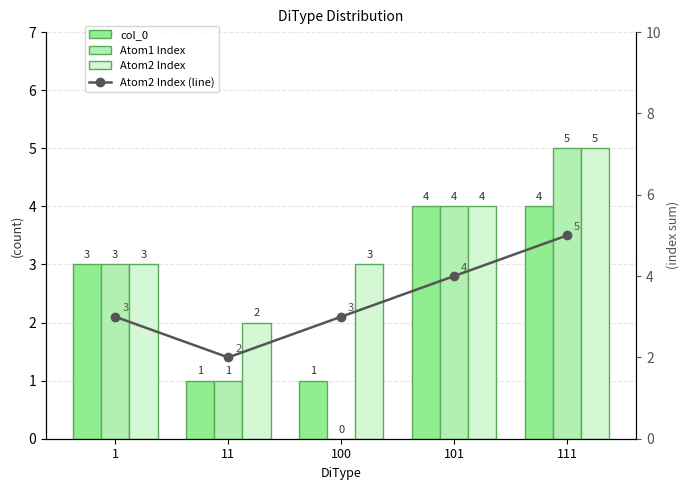

What is the maximum value shown in the chart?

5